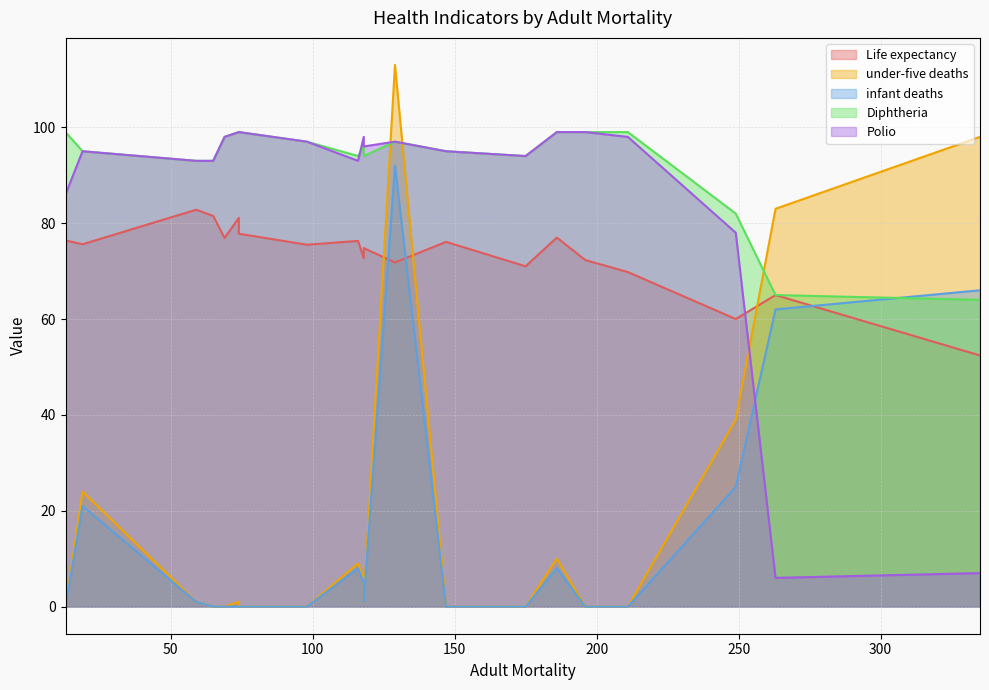

What is the greatest value displayed?

113.0